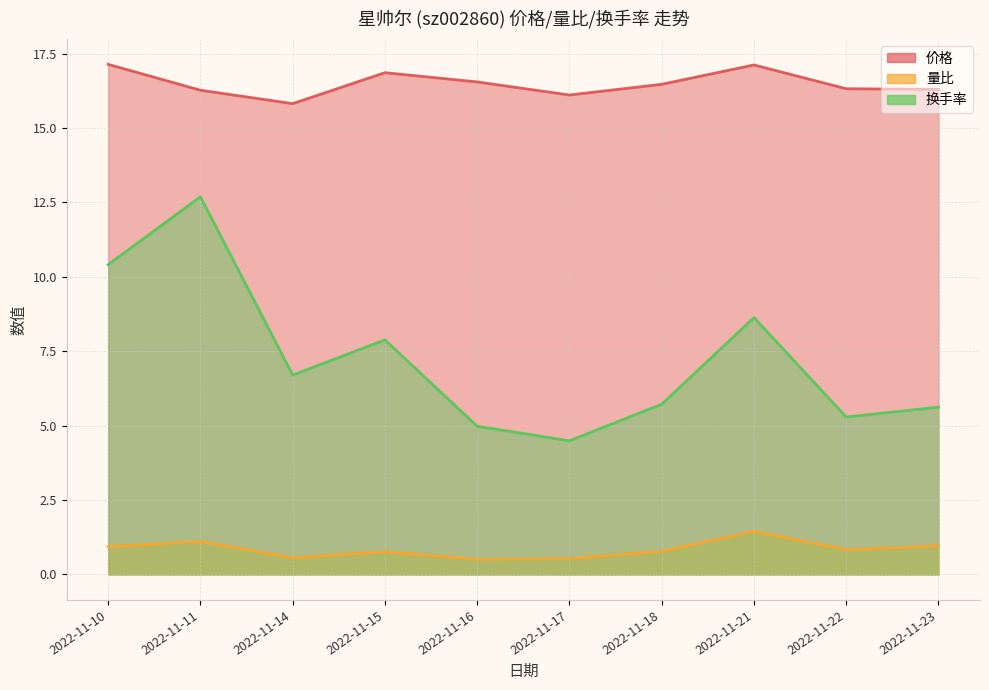

At how many categories does at least one series exceed 14?

10